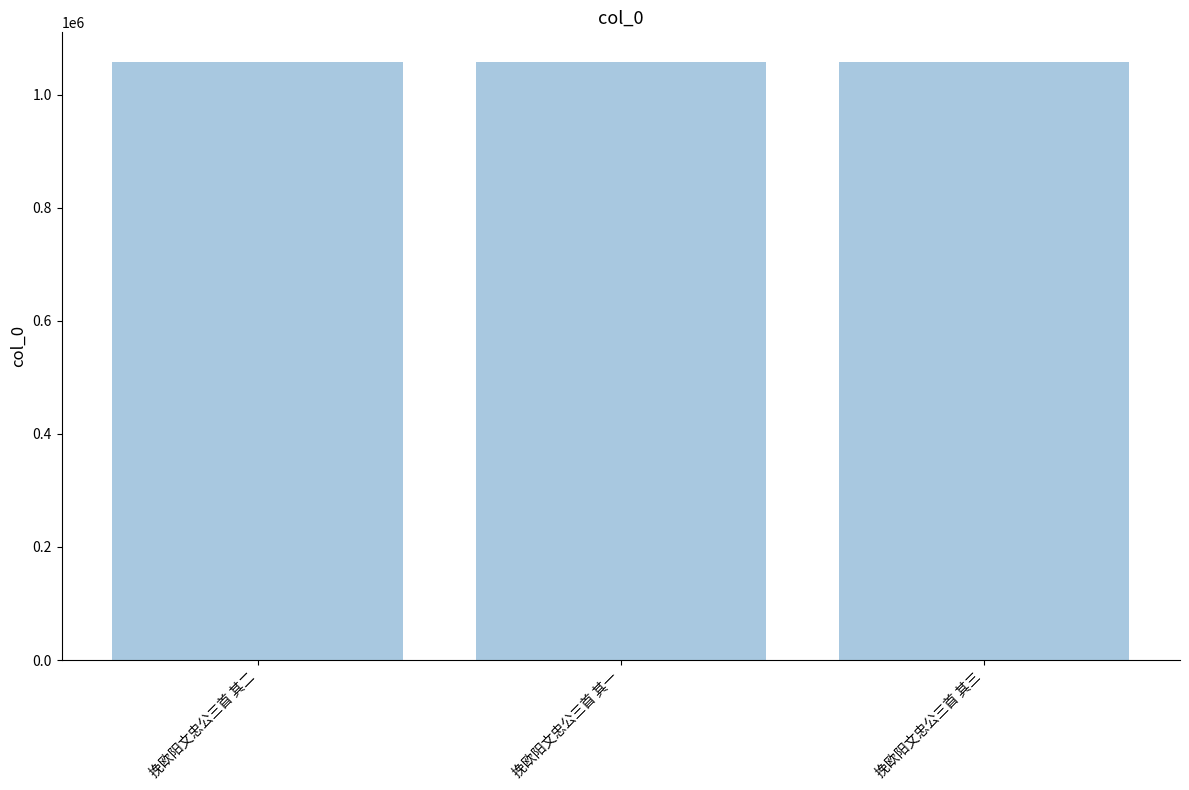

What is the minimum value shown in the chart?

1057204